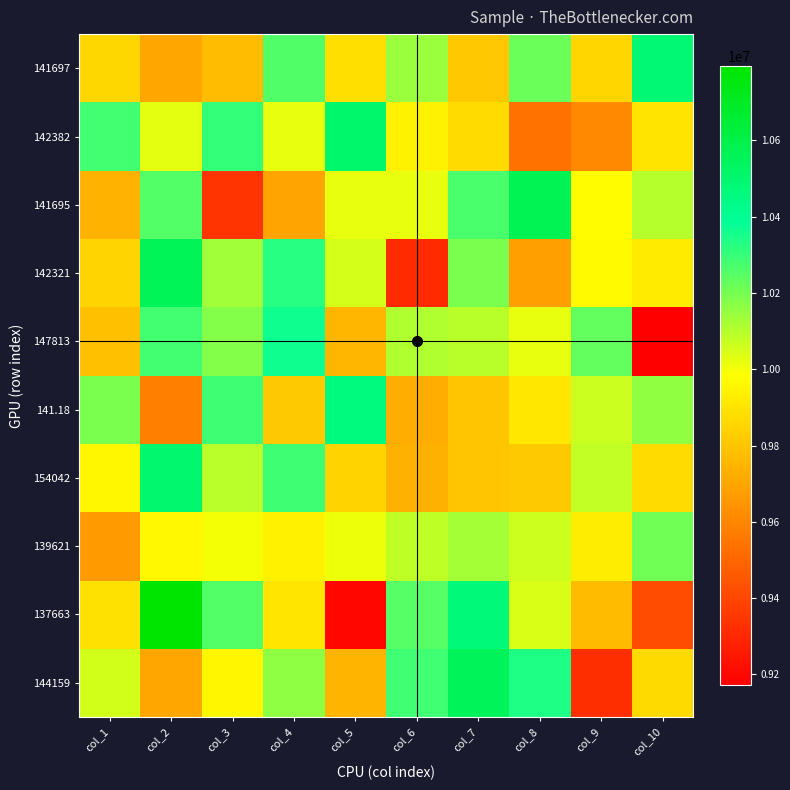

List the series in order of their peak value, lowest first.

139621, 147813, 141.18, 141697, 154042, 142382, 144159, 142321, 141695, 137663